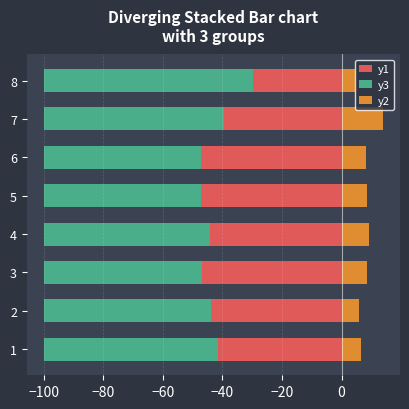

How many bars are there in total?

24